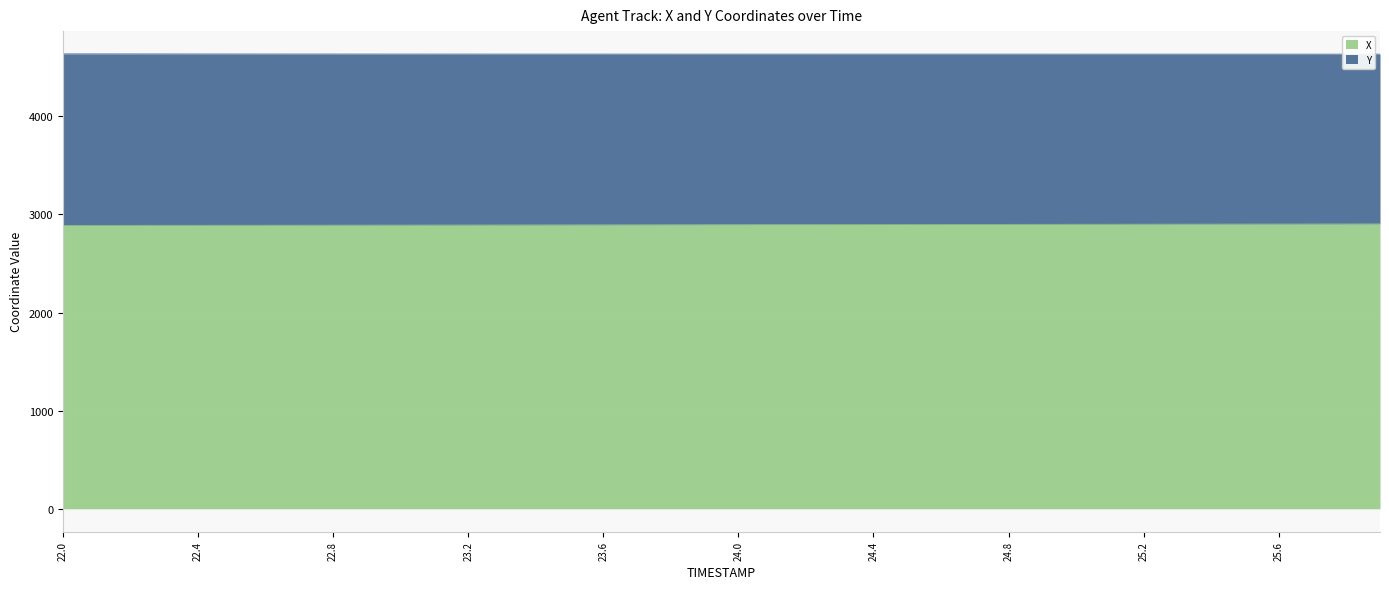

How many values exceed 2896?

20